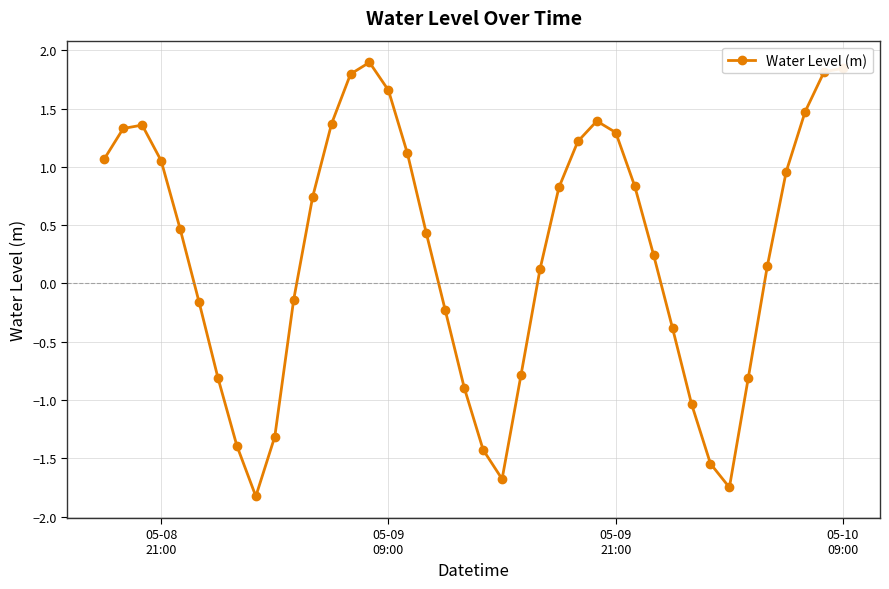

What is the value of the 21st point from the left?

-1.4